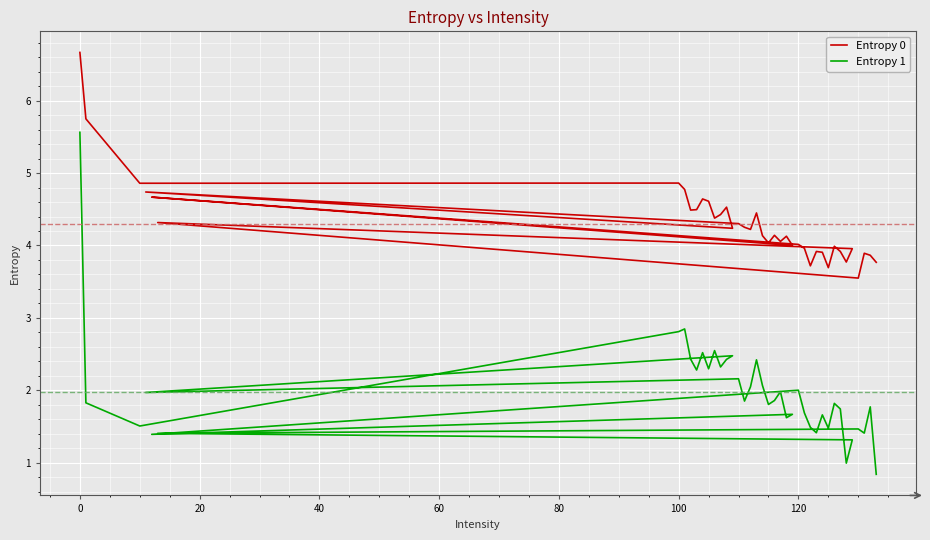

True or false: Entropy 0 and Entropy 1 cross at least once.

False